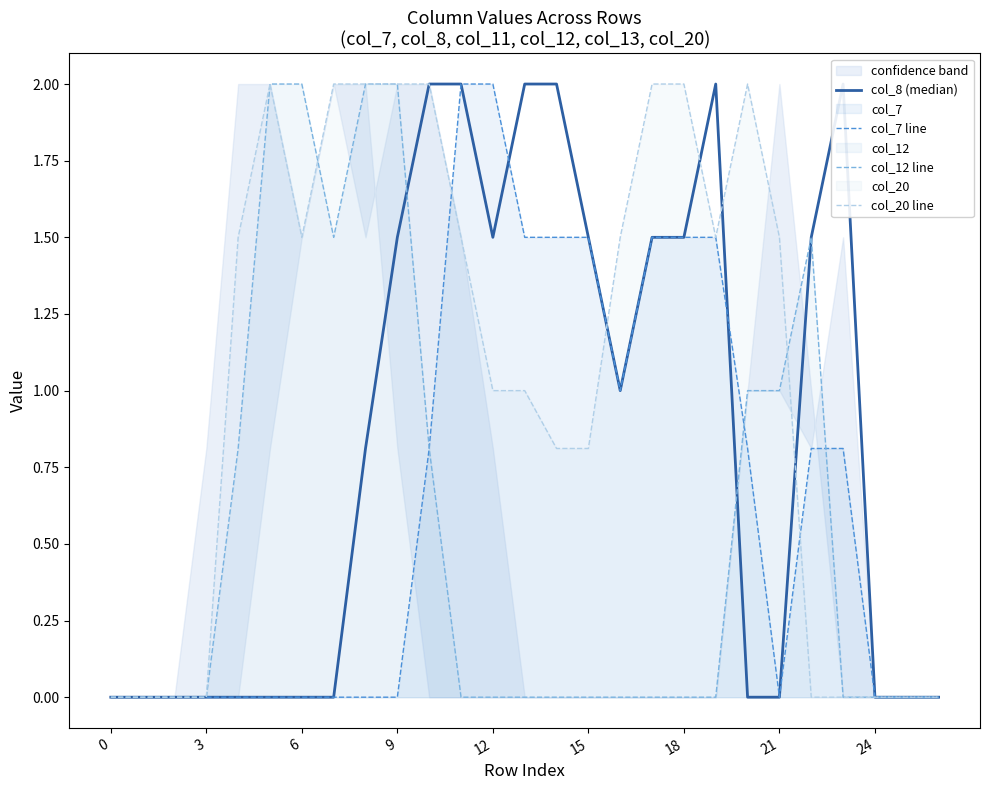

Is the value of col_20 line at 21 greater than the value of col_7 line at 9?

Yes